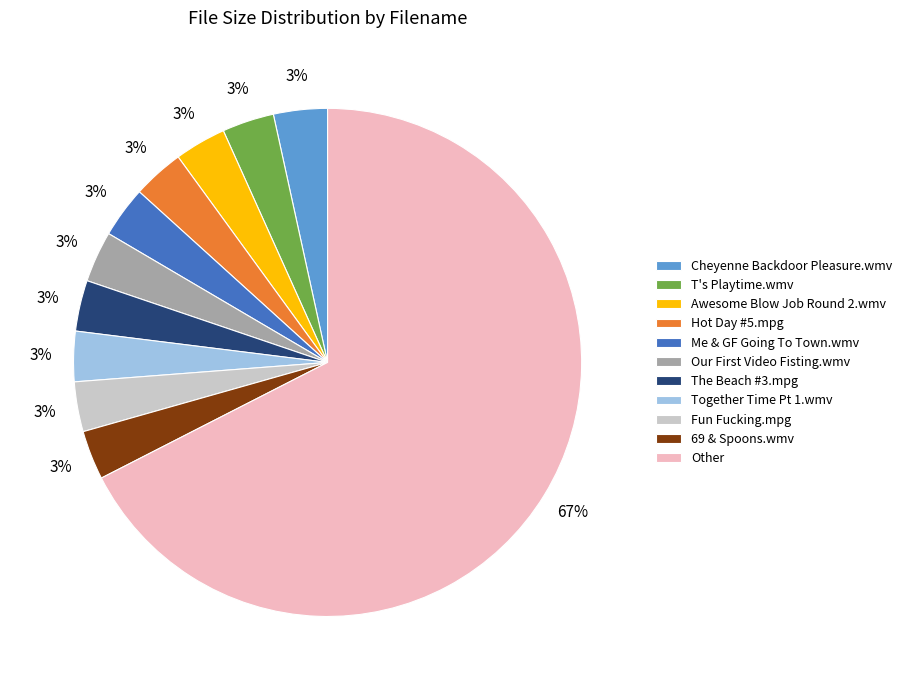

Which has a higher value, Hot Day #5.mpg or Other?

Other